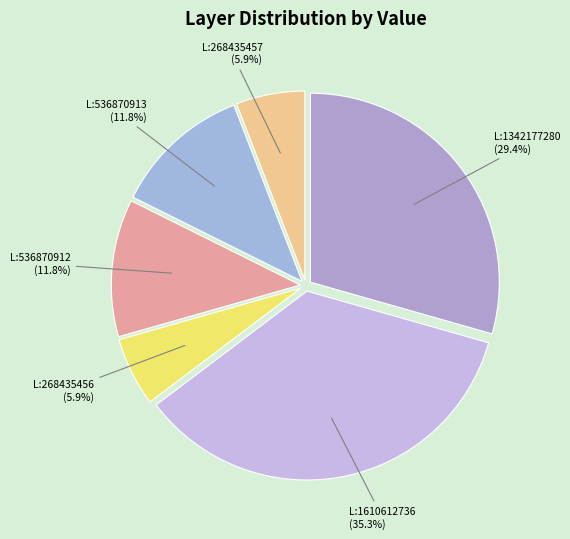

Which category has the biggest portion of the pie?

L:1610612736